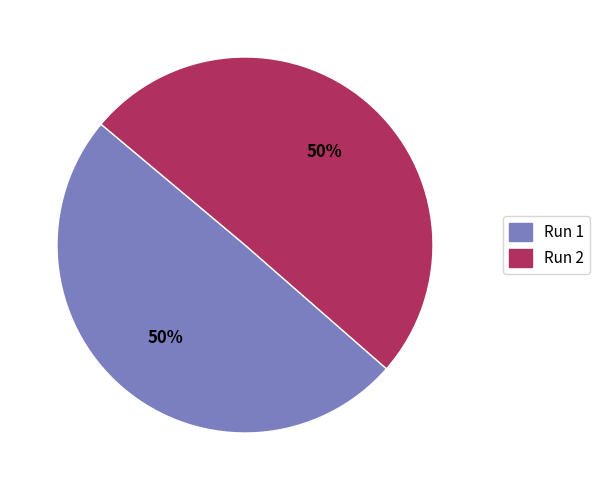

Is the sum of Run 1 and Run 2 greater than half?

Yes